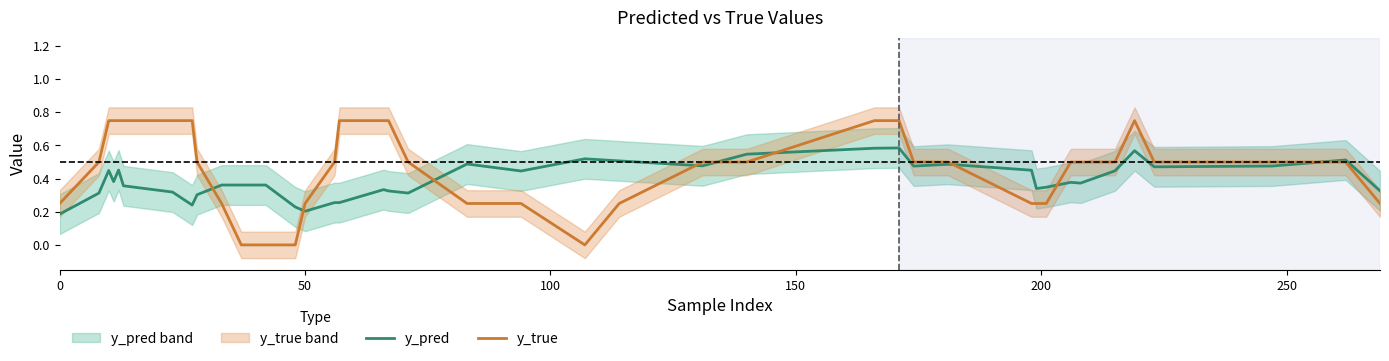

True or false: y_true and y_pred intersect in this chart.

True